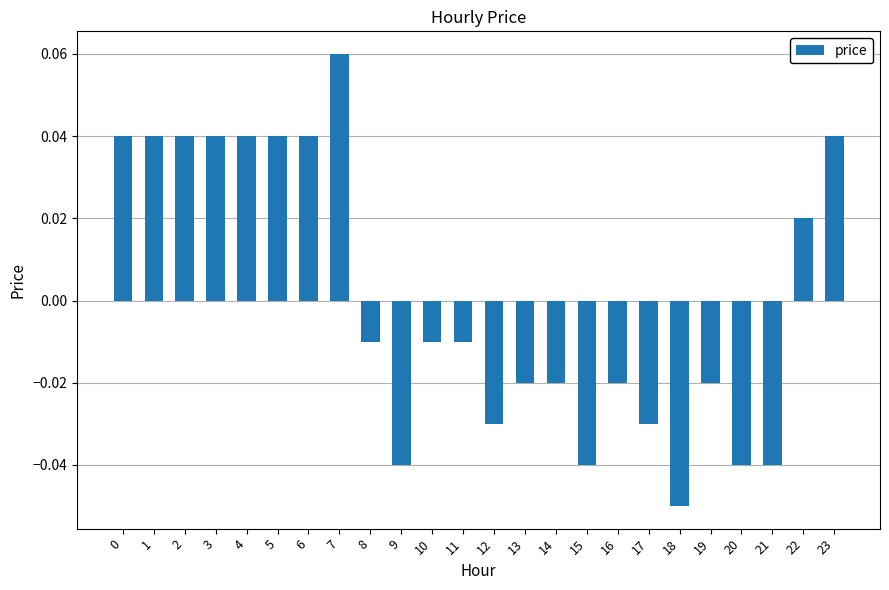

Which has a higher value, 11 or 23?

23